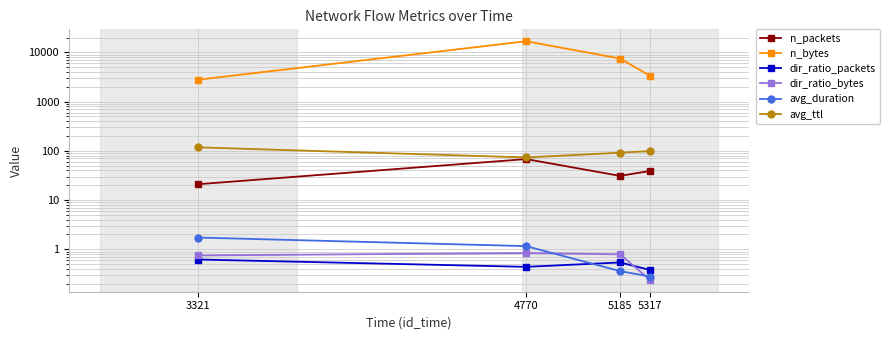

At which label does avg_ttl first exceed 98?

3321